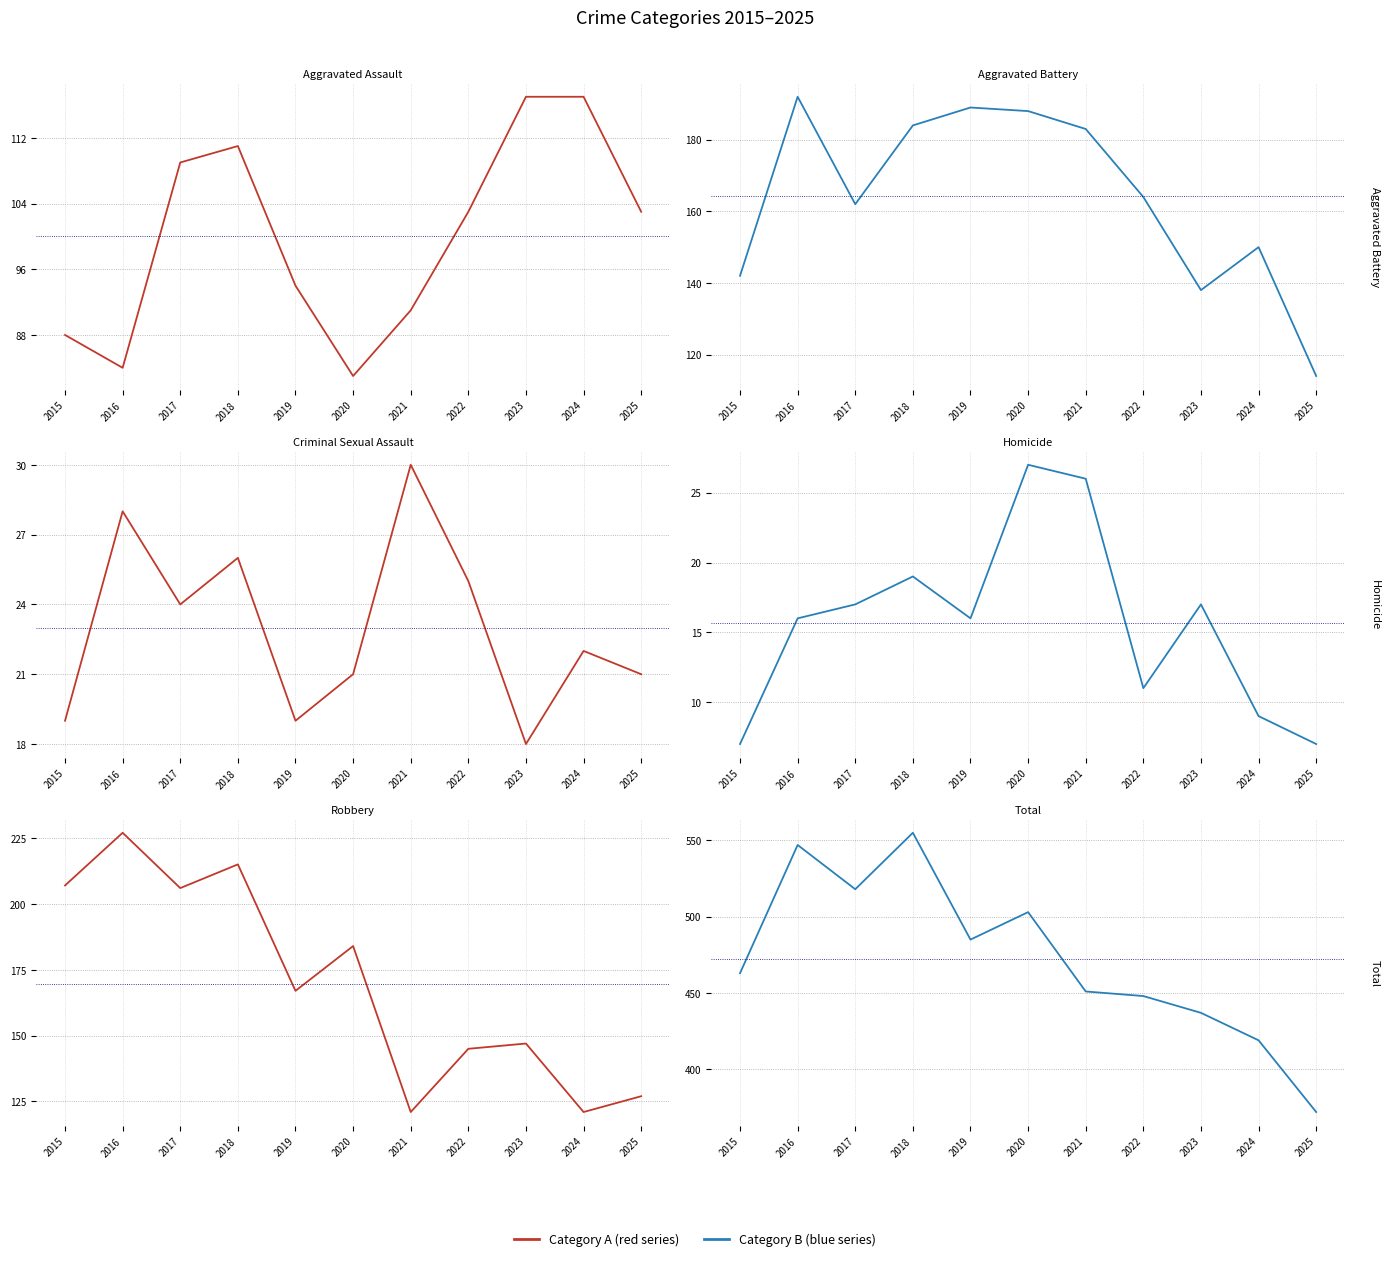

The value of Criminal Sexual Assault at 2024 is 22. True or false?

True